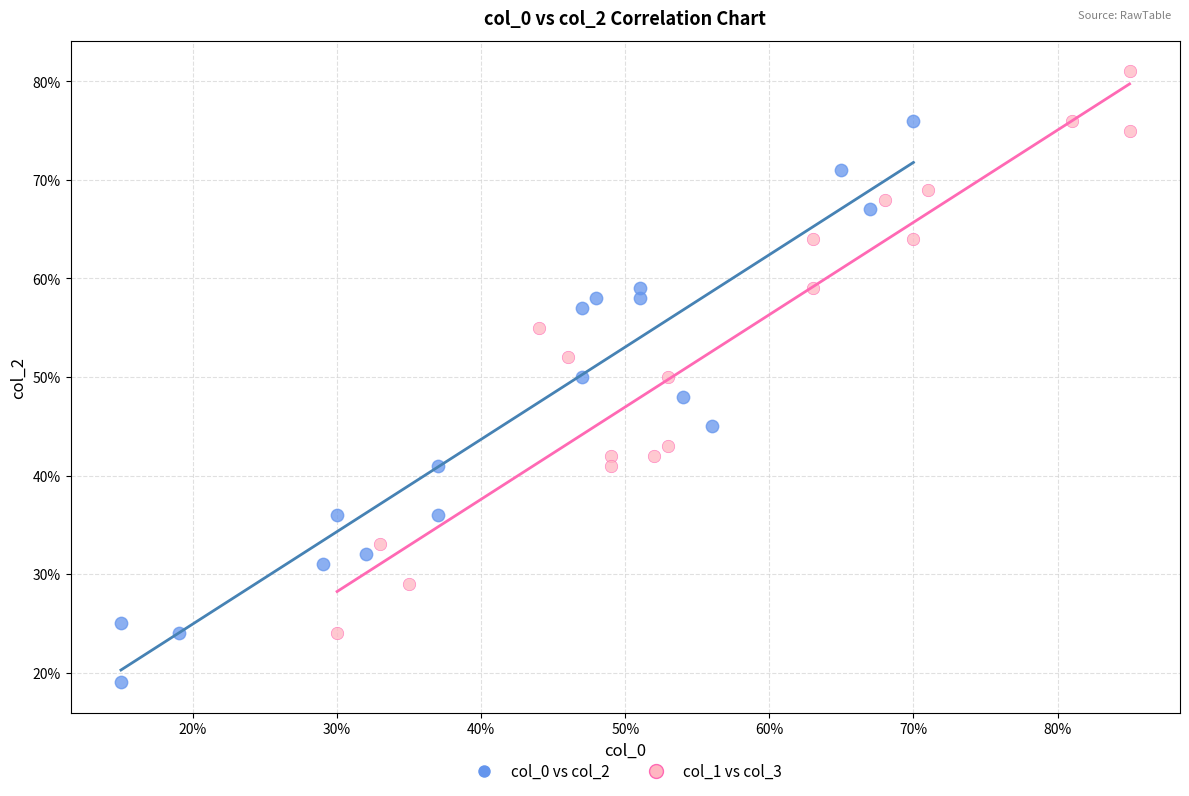

What are all the series names shown in the legend?

col_0 vs col_2, col_1 vs col_3